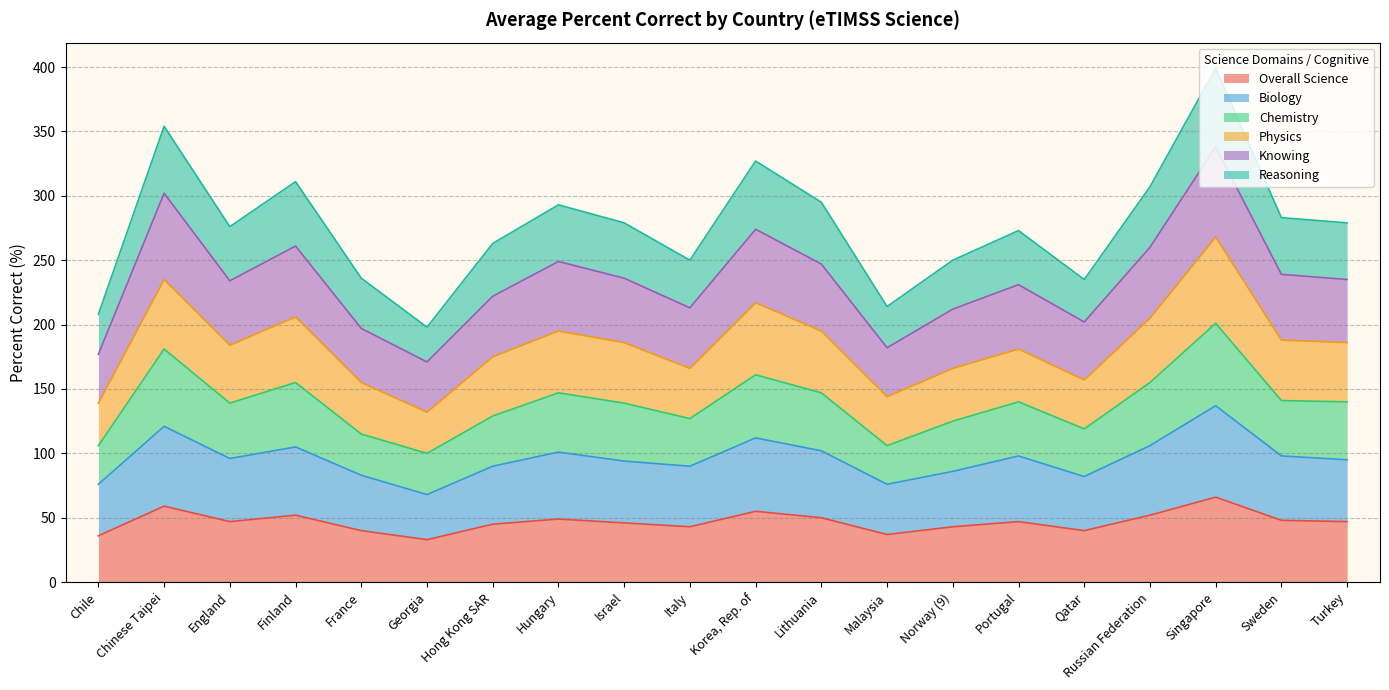

What is the highest value of the Overall Science series?

66